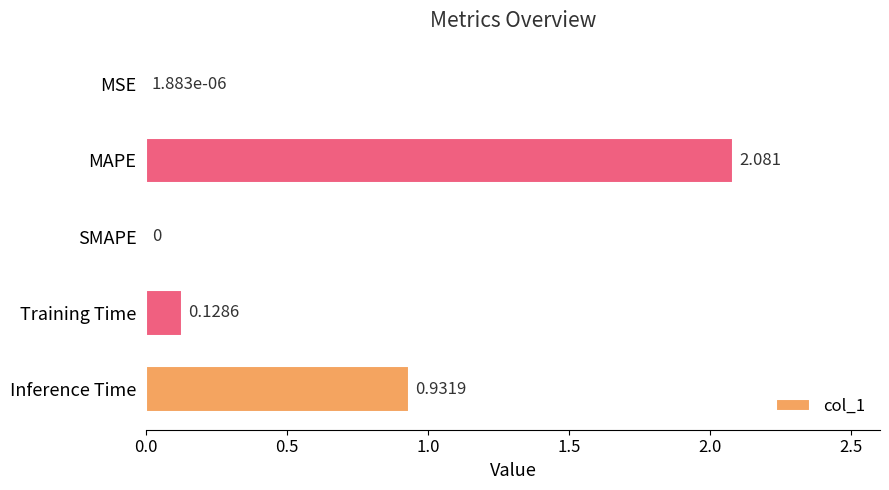

At which category does the chart reach its peak across all series?

MAPE